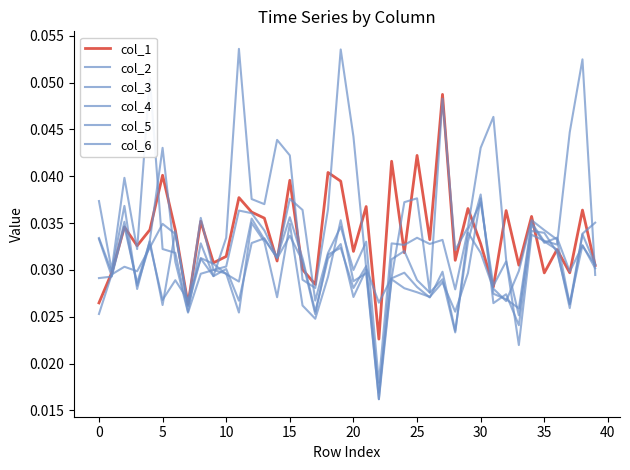

Does the chart display data point markers on the line(s)?

No